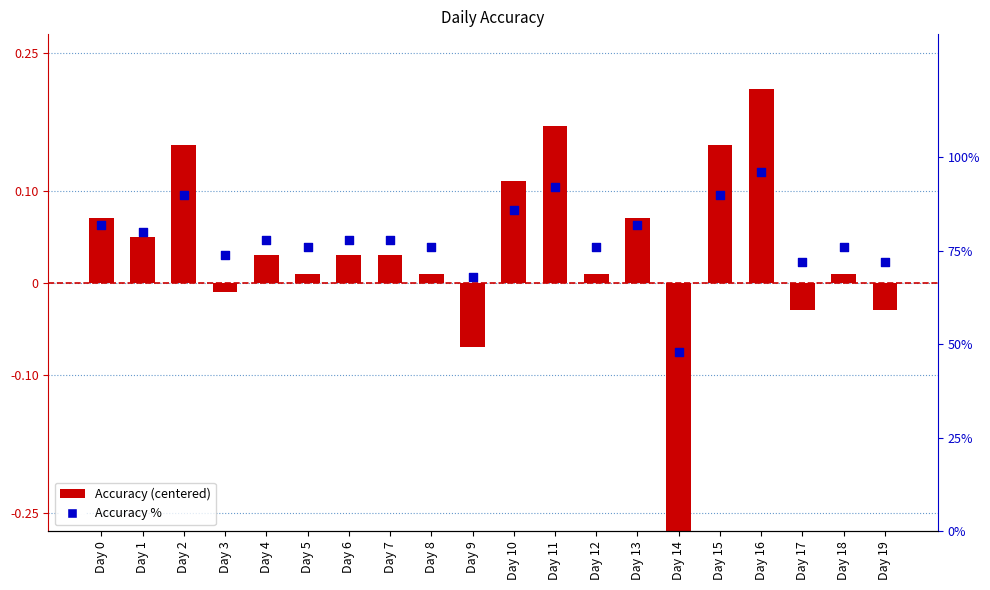

Is the value of Accuracy % at Day 11 greater than the value of Accuracy (centered) at Day 18?

Yes